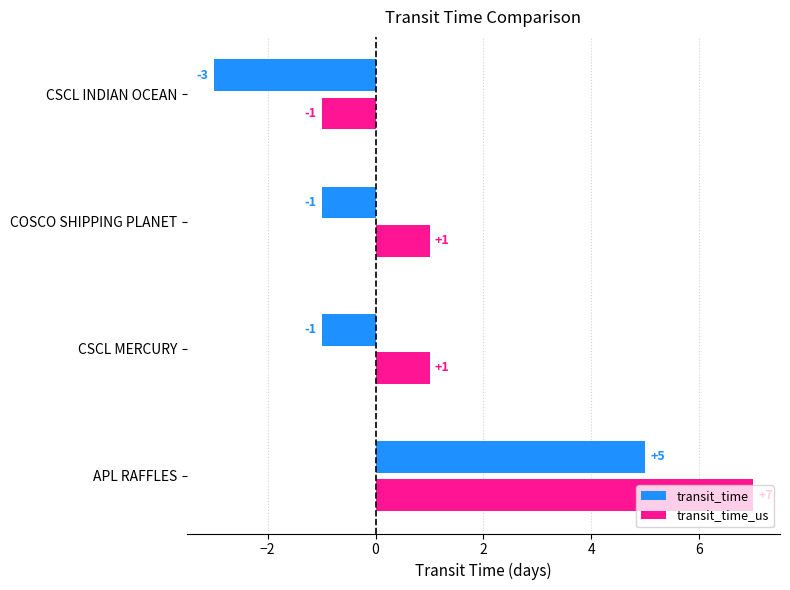

Is it true that transit_time equals 2 at APL RAFFLES?

False